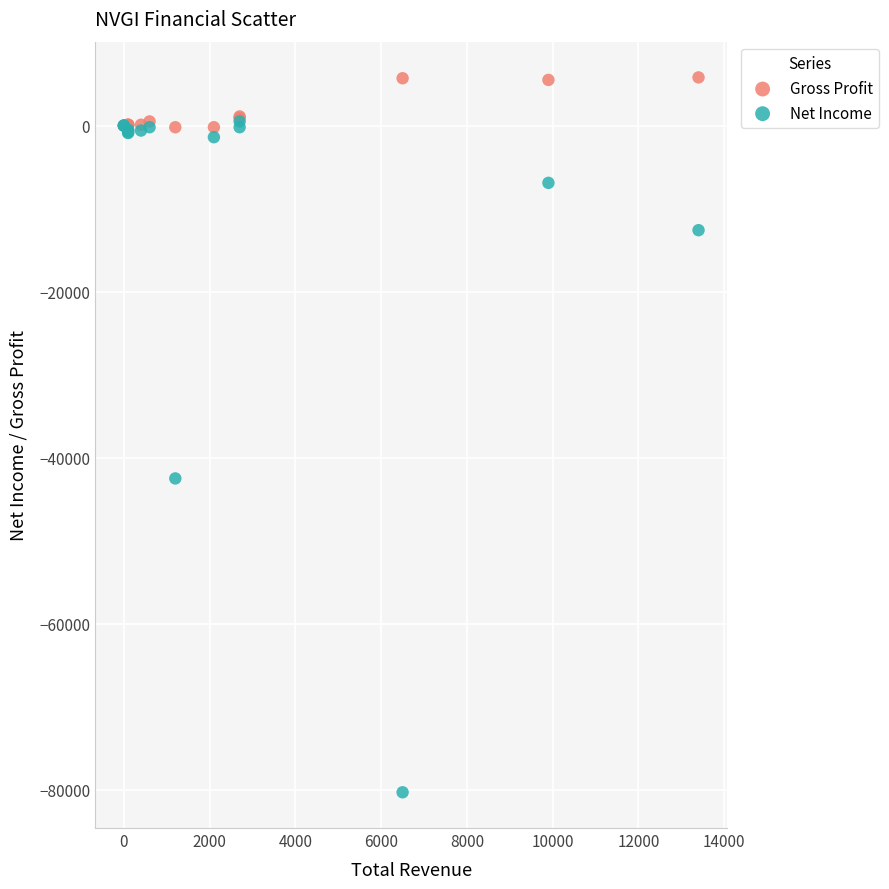

In the Net Income series, what Y value is closest to -39900?

-42500